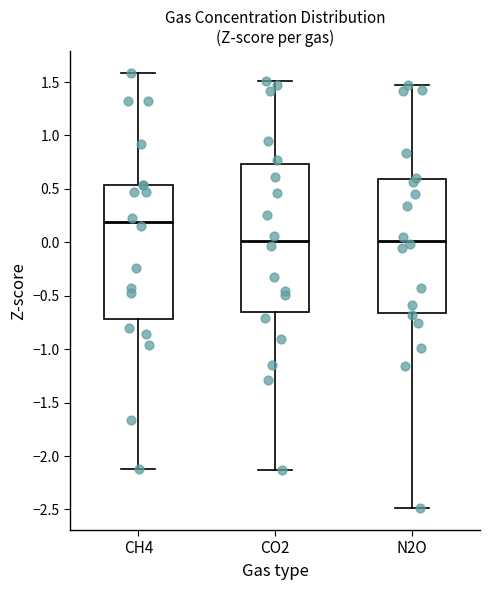

Which box is the tallest, from its lower edge to its upper edge?

CO2